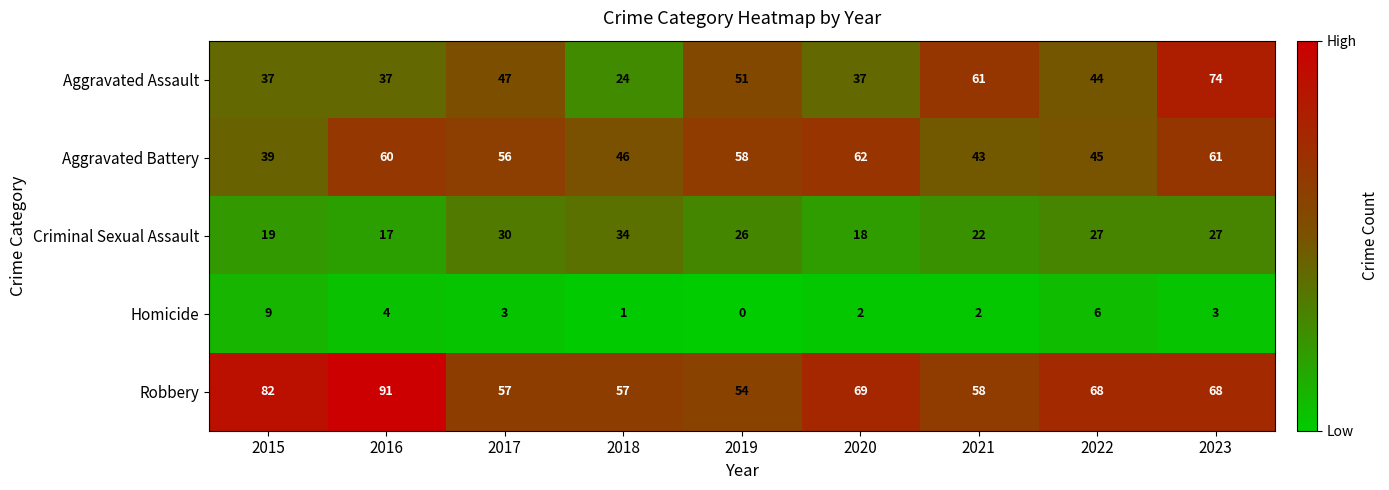

At which label does Homicide first exceed 3?

2015